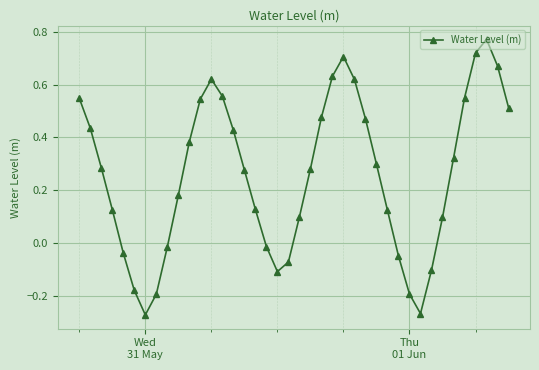

What is the sum of all values?

10.4